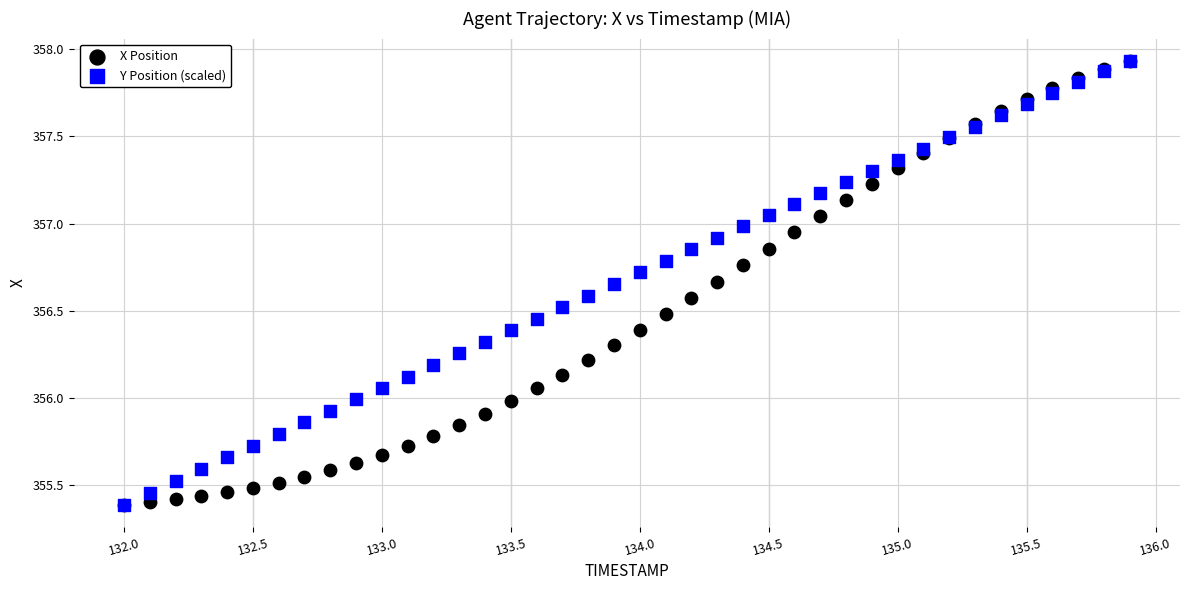

What are all the series names shown in the legend?

X Position, Y Position (scaled)